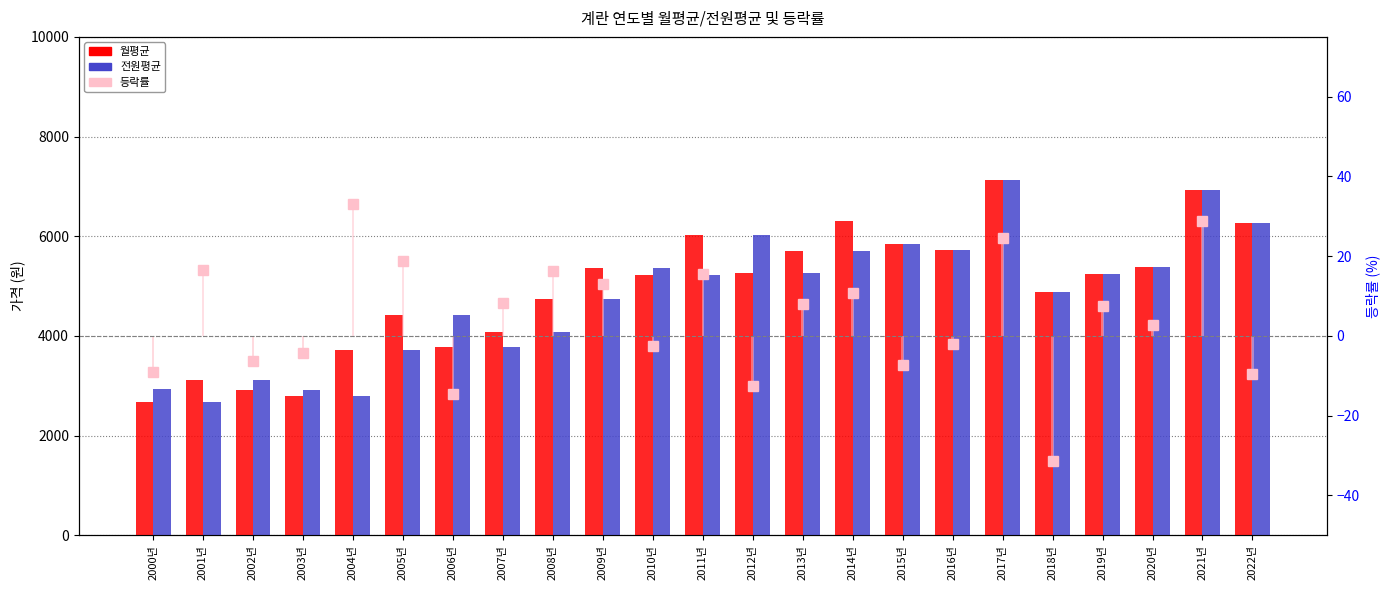

What is the average value of the 월평균 series?

4934.7